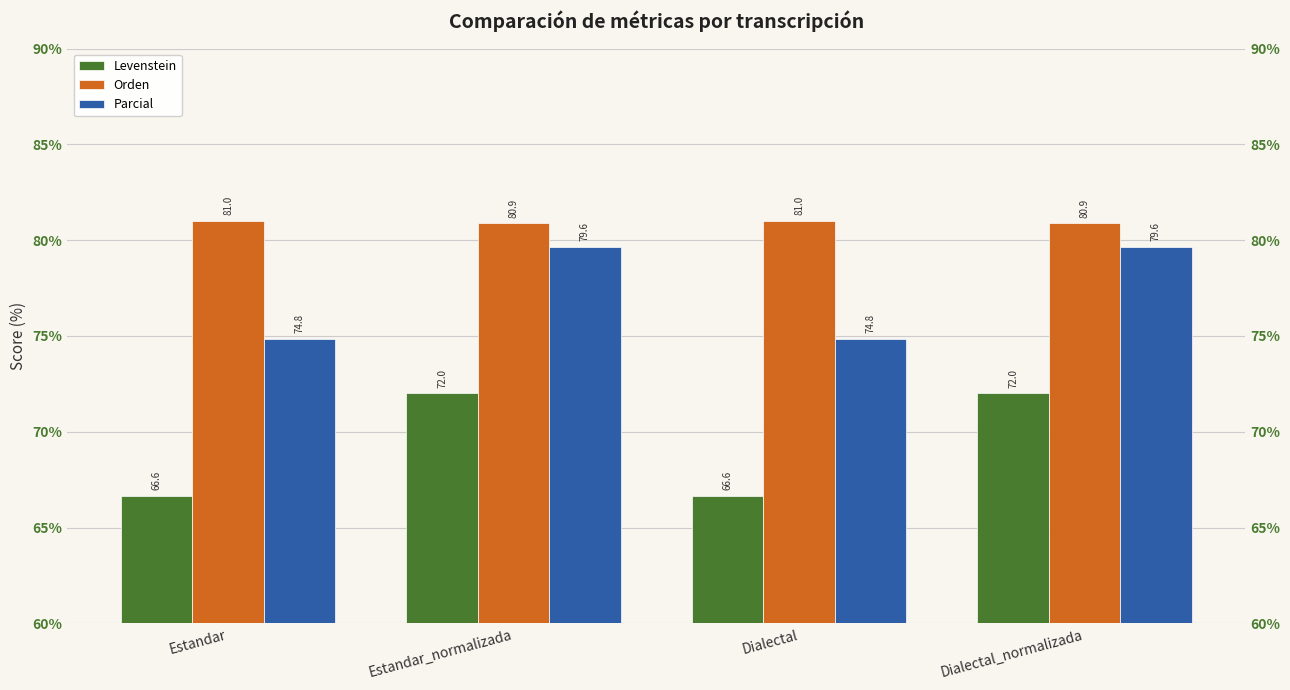

Reading right to left, transcribe all the data shown in this chart.

Levenstein: 72.0	66.6	72.0	66.6
Orden: 80.9	81.0	80.9	81.0
Parcial: 79.6	74.8	79.6	74.8